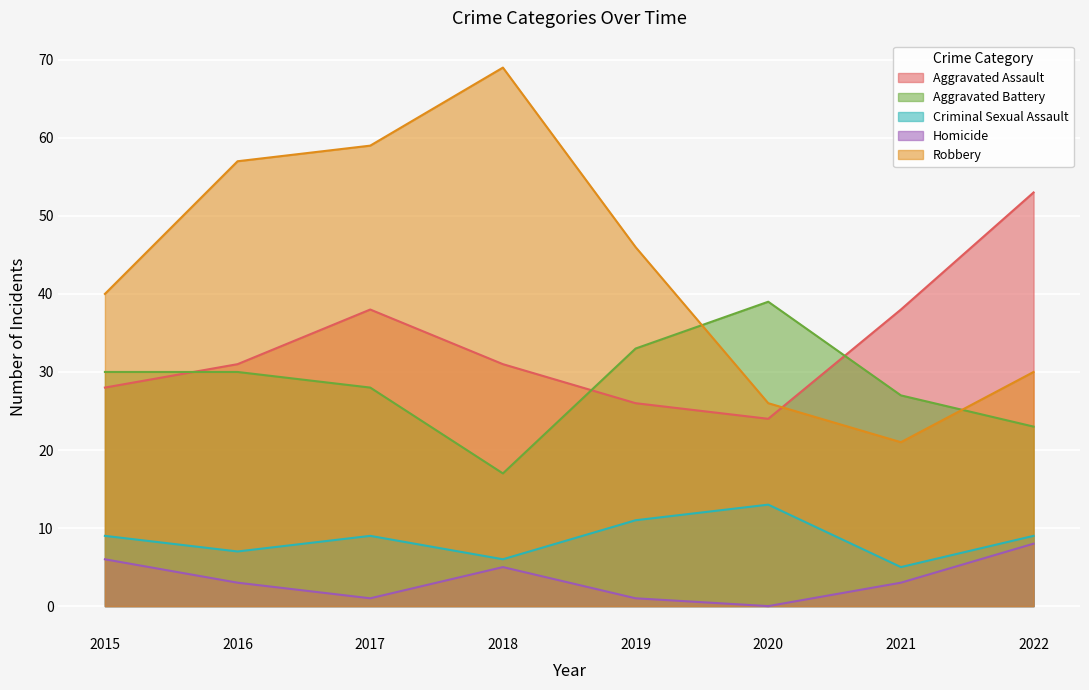

True or false: Criminal Sexual Assault and Aggravated Battery intersect in this chart.

False